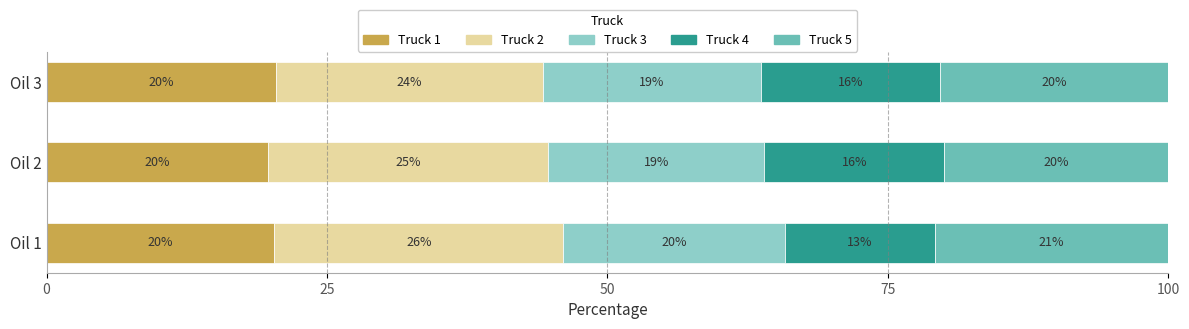

The Truck 1 series shows 35.7 at Oil 1. True or false?

False